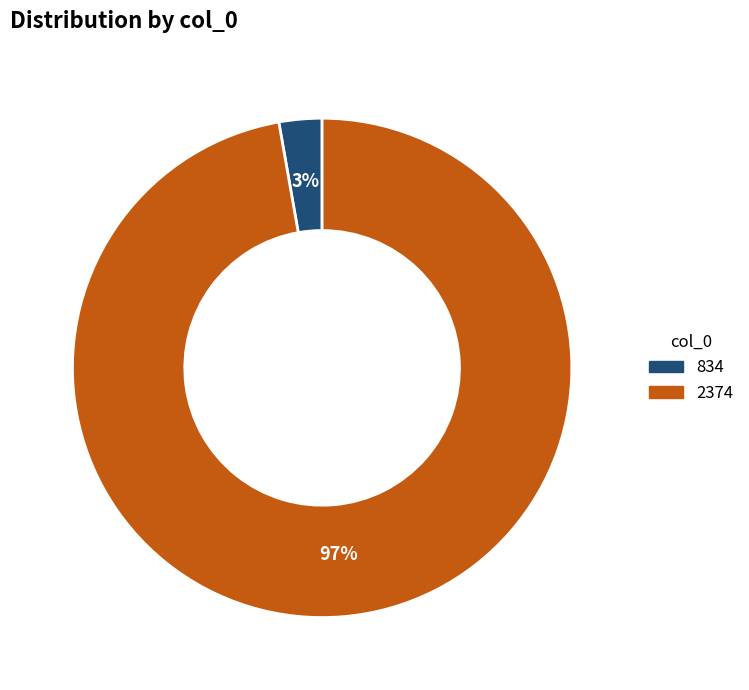

What percentage is the 2374 slice, to the nearest percent?

97%